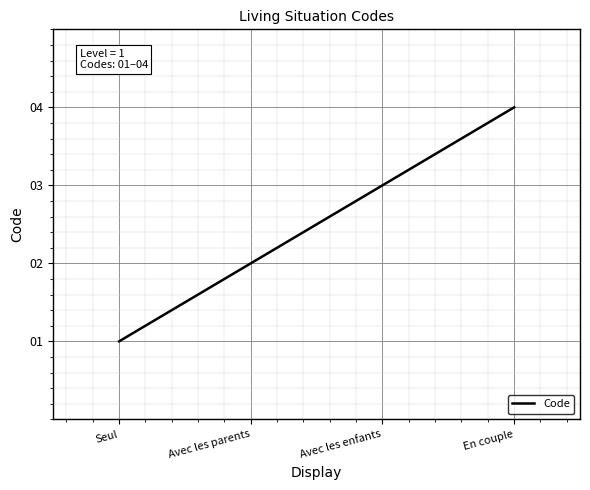

True or false: the data shows 2 at Avec les parents.

True